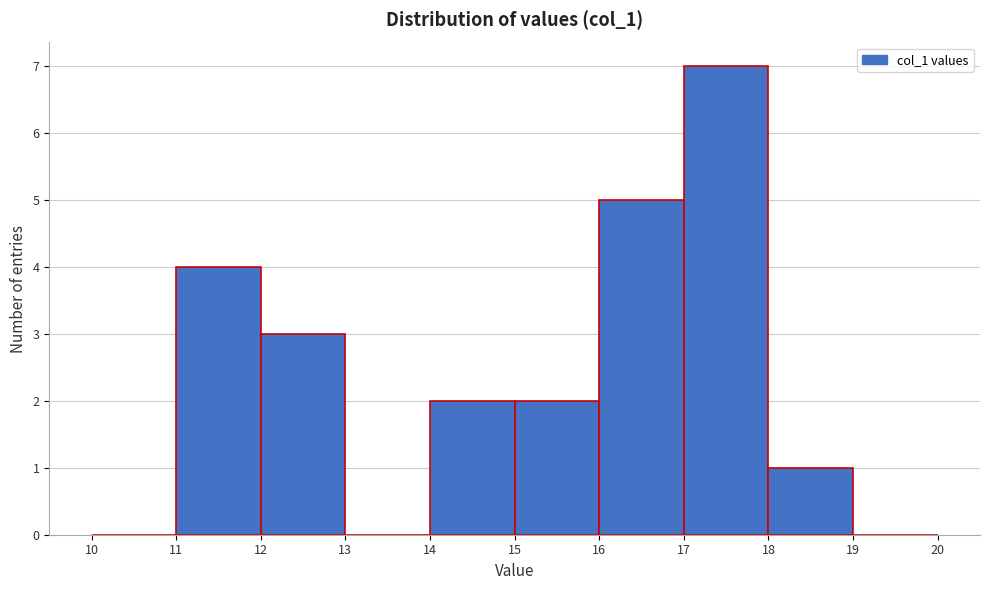

Reading left to right, list every bar in this chart as the range it spans on the x-axis followed by its height. The values are not printed on the chart, so give them approximately, as read against the axis.

10 to 11: 0
11 to 12: 4
12 to 13: 3
13 to 14: 0
14 to 15: 2
15 to 16: 2
16 to 17: 5
17 to 18: 7
18 to 19: 1
19 to 20: 0